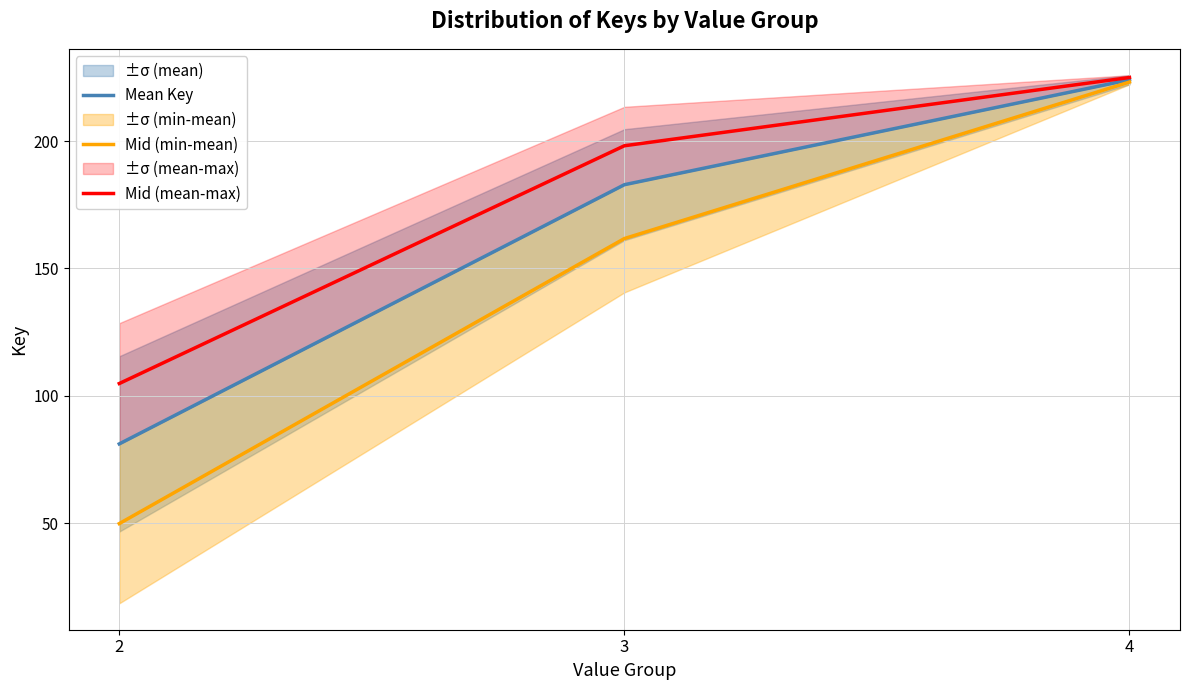

Reading left to right, what are all the values shown in this chart?

Mean Key: 81.1	182.9	224.1
Mid (min-mean): 49.9	161.7	223.2
Mid (mean-max): 104.8	198.2	224.9